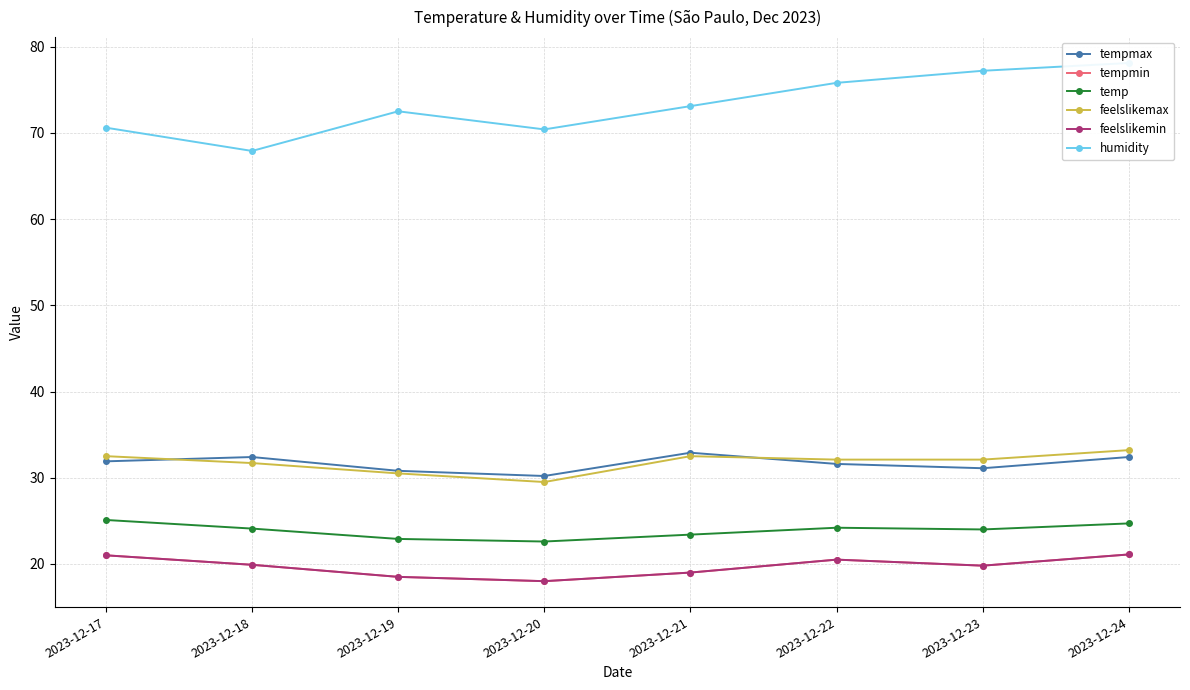

How many data points in tempmin are above 19?

5